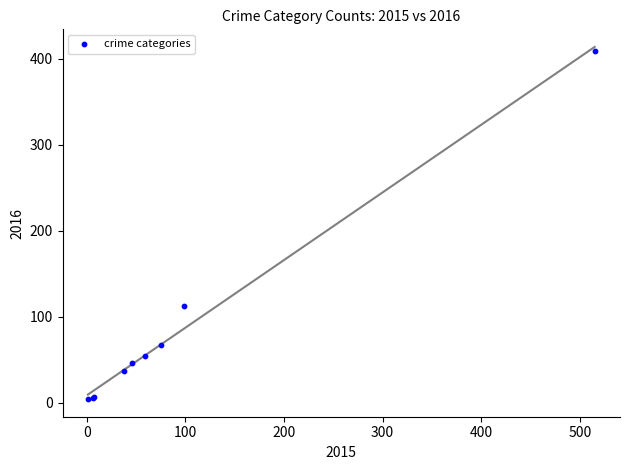

What Y value in the scatter plot is closest to 206?

112